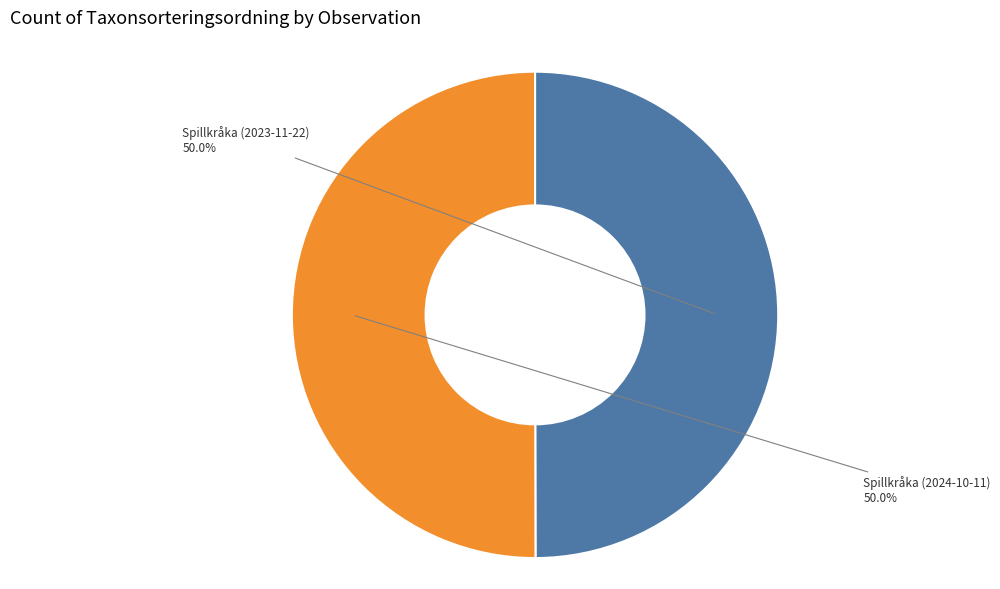

How many slices are in this pie chart?

2